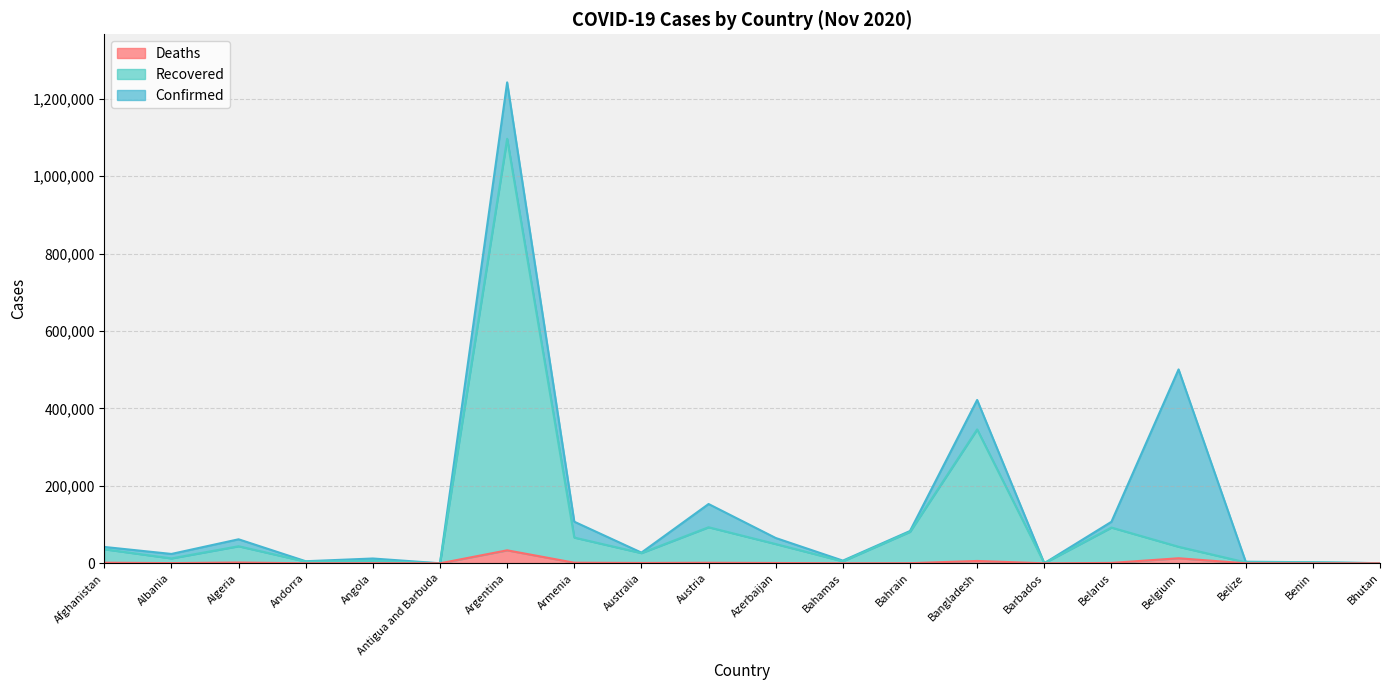

In Confirmed, how many points are lower than both neighbors (excluding endpoints)?

6